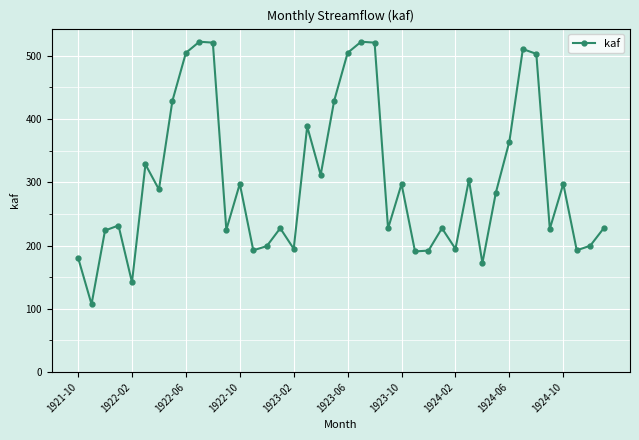

What is the greatest value displayed?

522.0